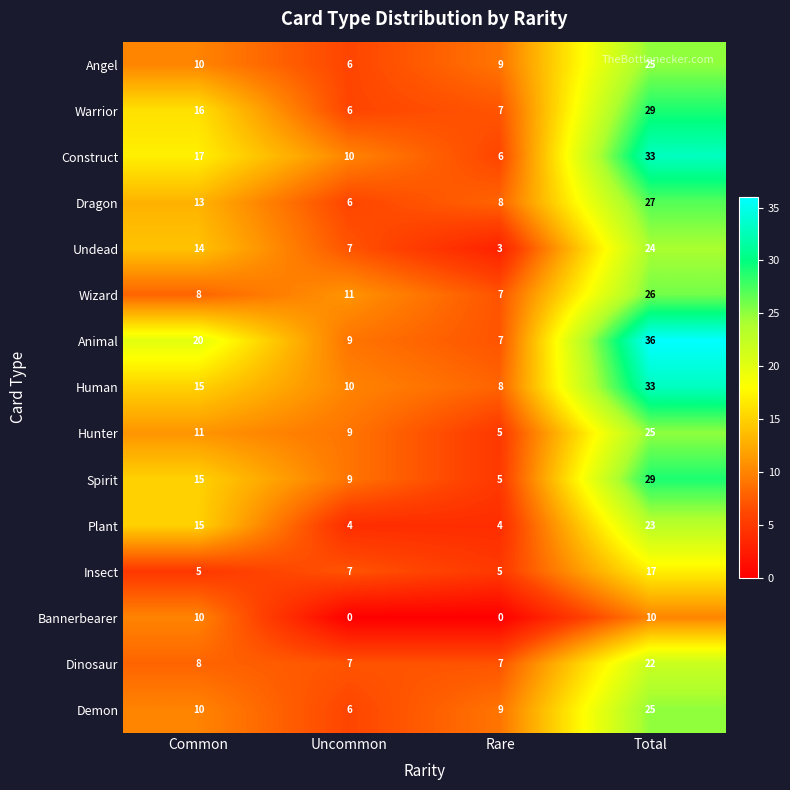

Is the value of Dragon at Uncommon greater than the value of Hunter at Rare?

Yes